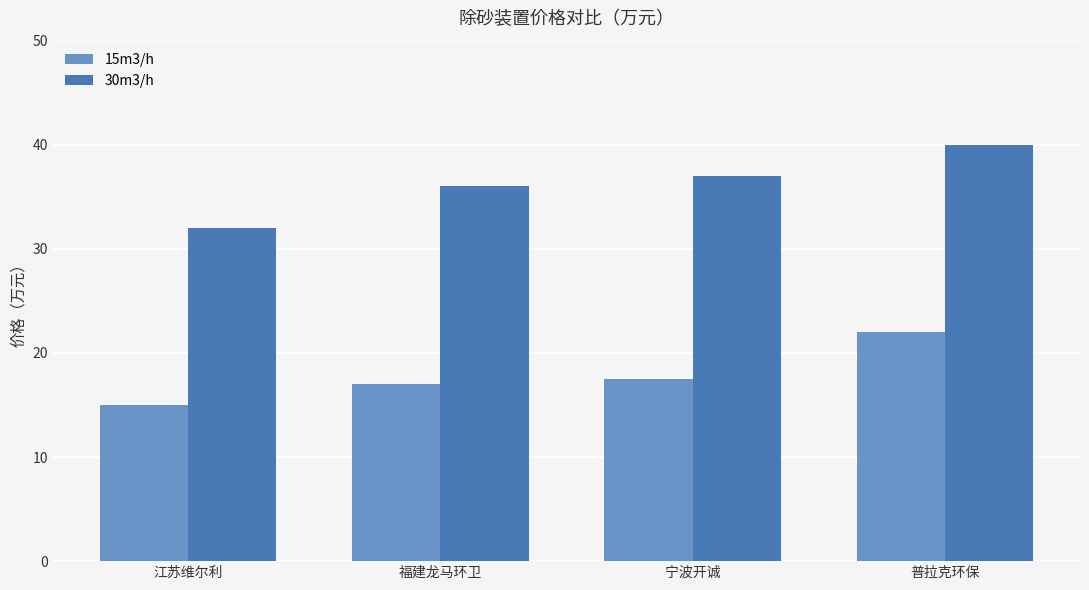

At which category is the sum across all series the highest?

普拉克环保